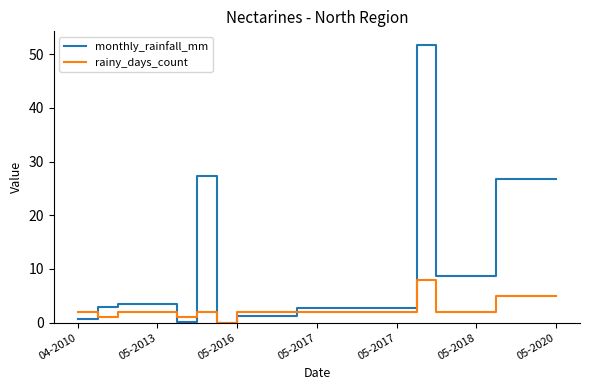

What is the average value of the rainy_days_count series?

2.6